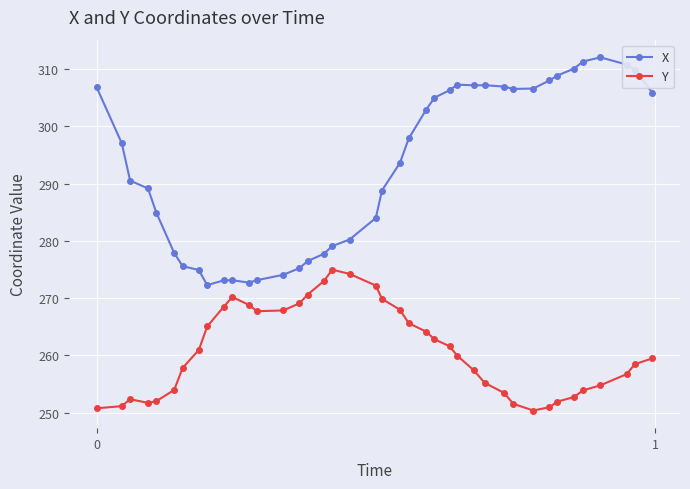

What is the sum of all Y values?

10431.3